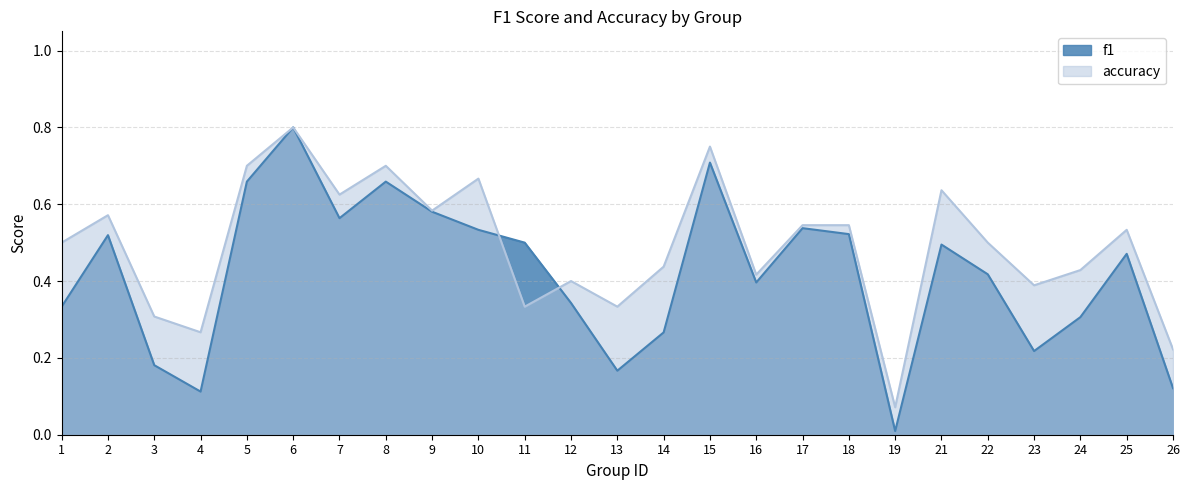

What are all the series names shown in the legend?

f1, accuracy